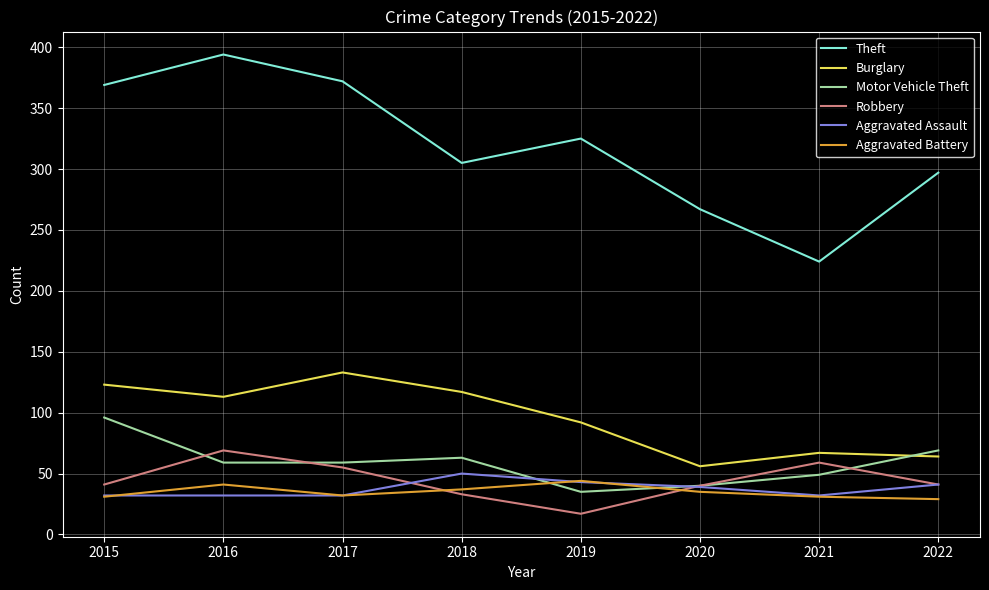

What is the total value across all series at 2018?

605